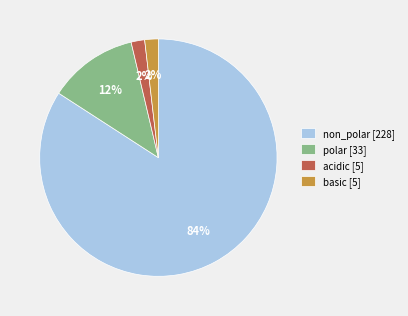

To the nearest percent, what is the difference between the largest and smallest slice percentages?

82%